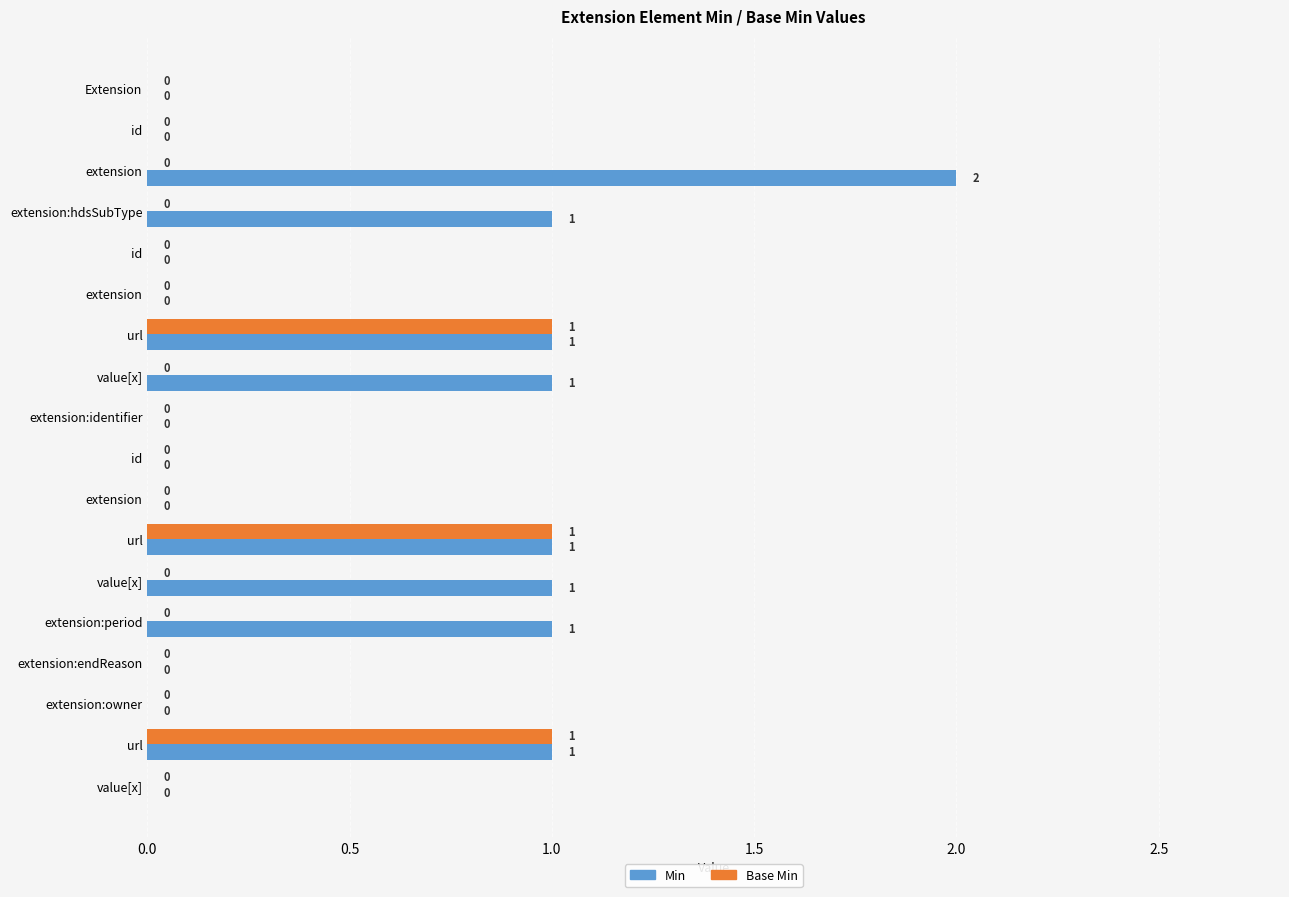

What are all the series names shown in the legend?

Min, Base Min